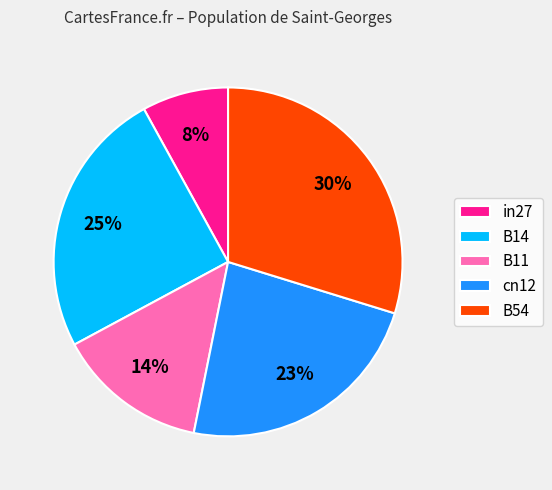

To the nearest percent, what is the difference between the B11 and in27 slice percentages?

6%